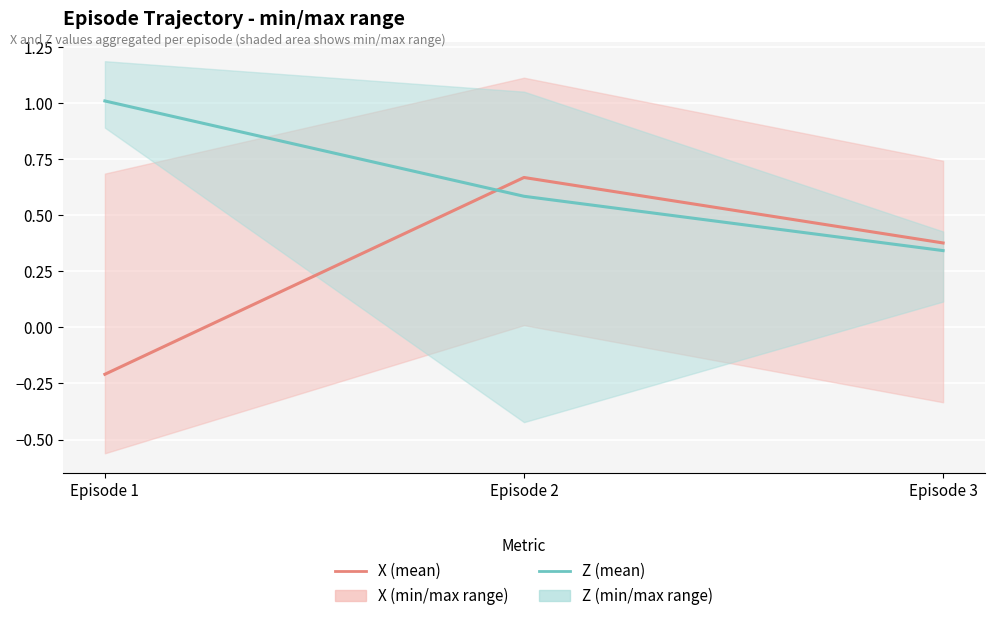

List the series in order of their overall mean, highest first.

Z (mean), X (mean)